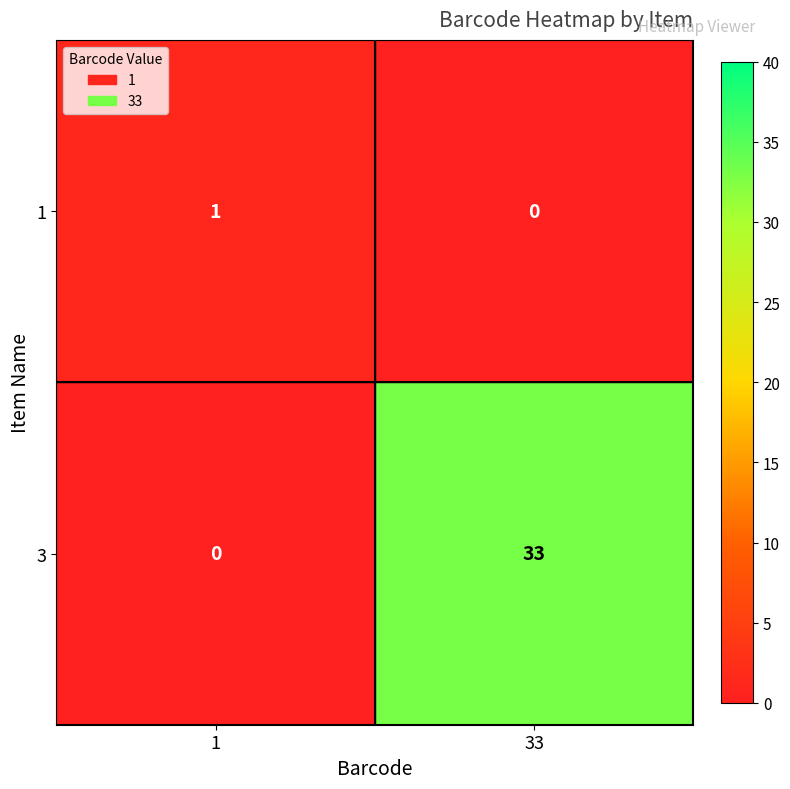

Between 1 and 33, which series saw the biggest shift?

3